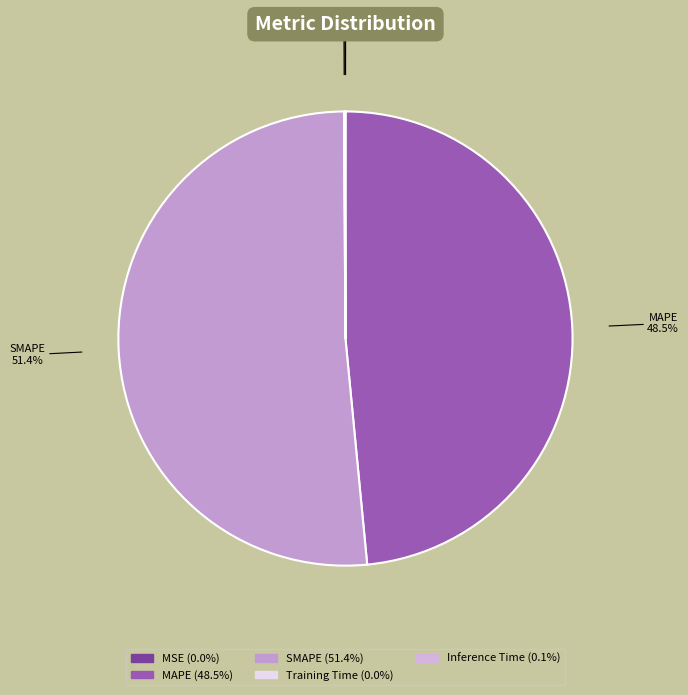

What is the total percentage of MAPE and SMAPE?

99.9%